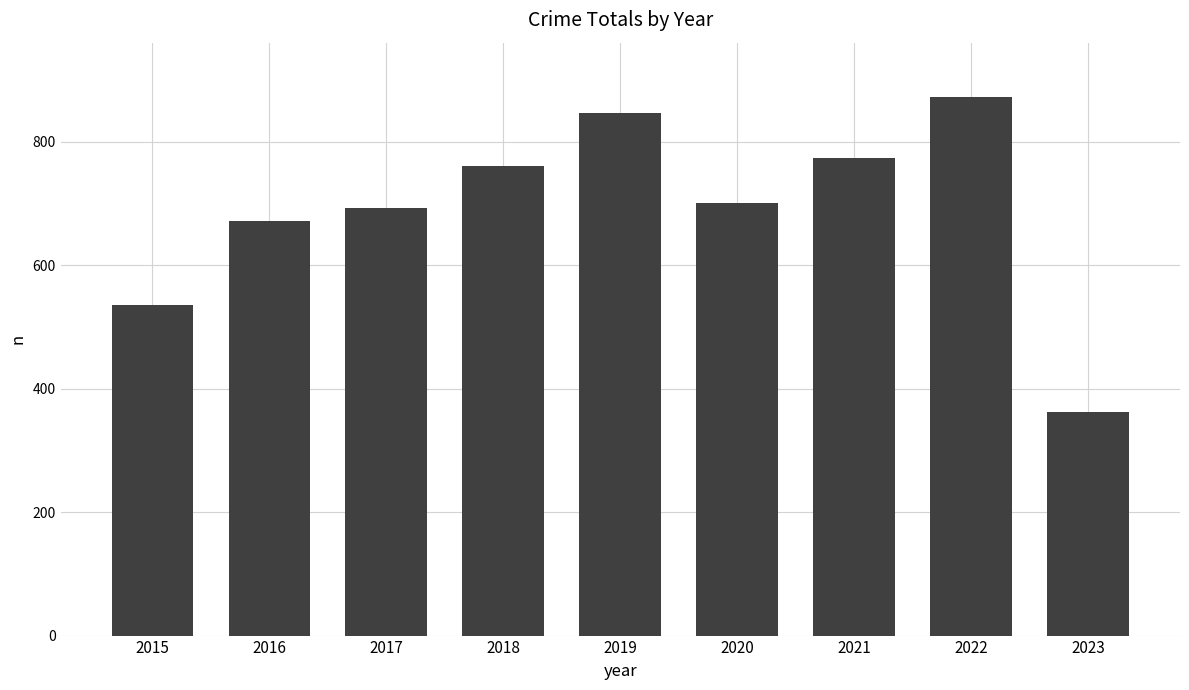

What is the approximate value at 2020, to the nearest 50?

700